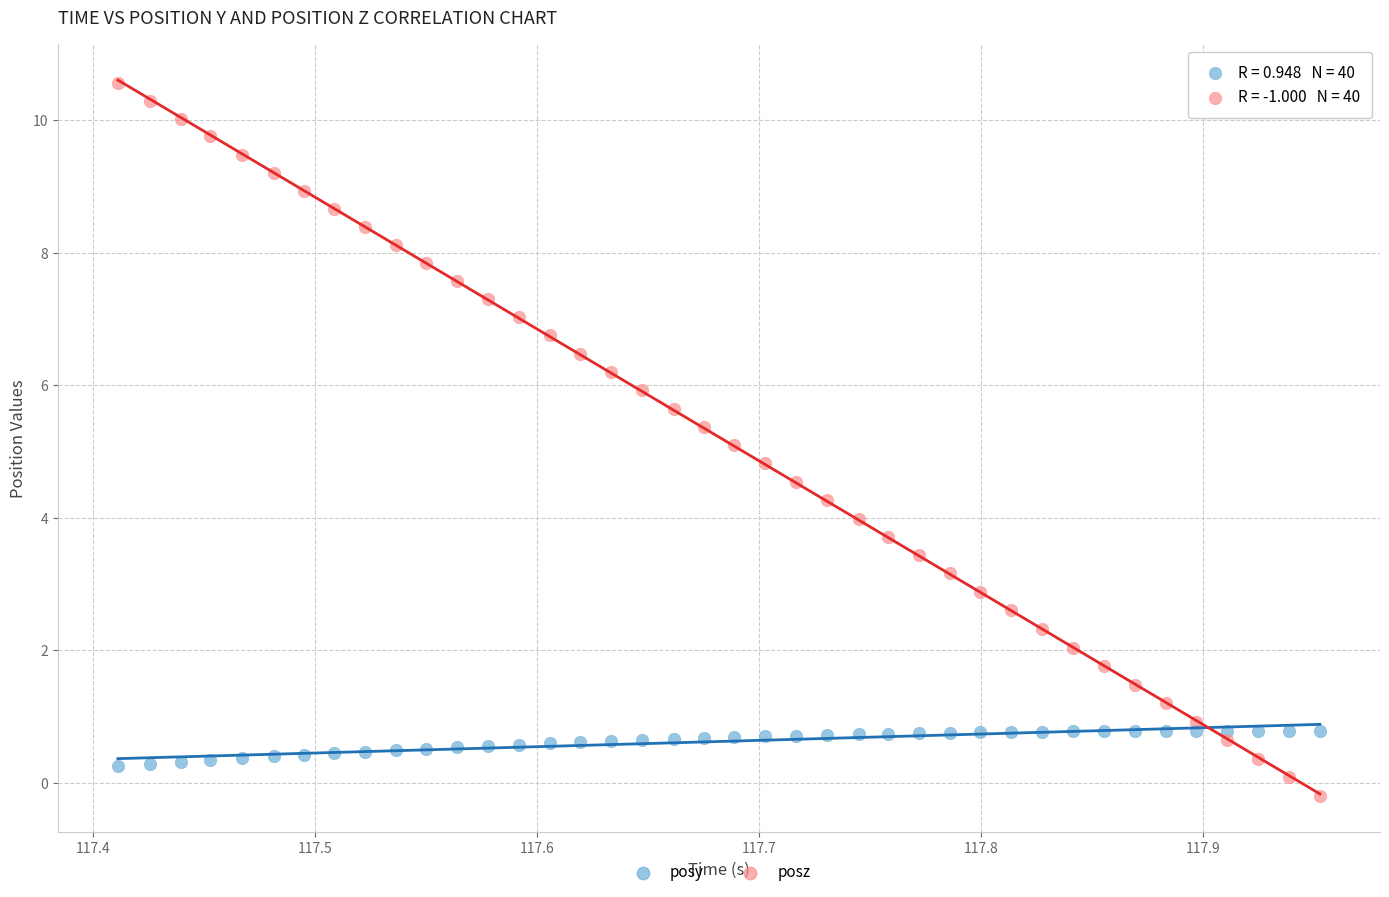

Across all data points, what is the range of Y values (max minus min)?

10.8